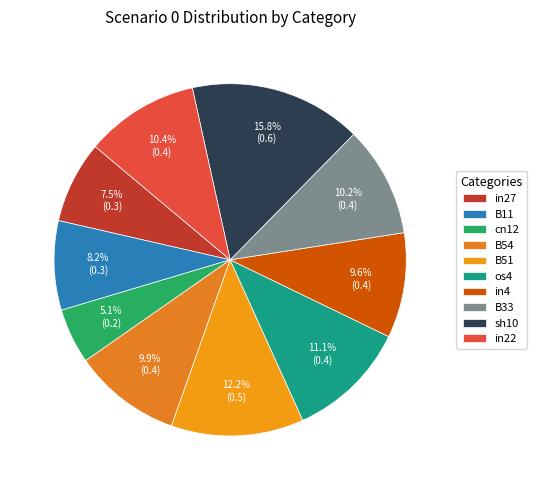

Is there a majority slice in this chart?

No